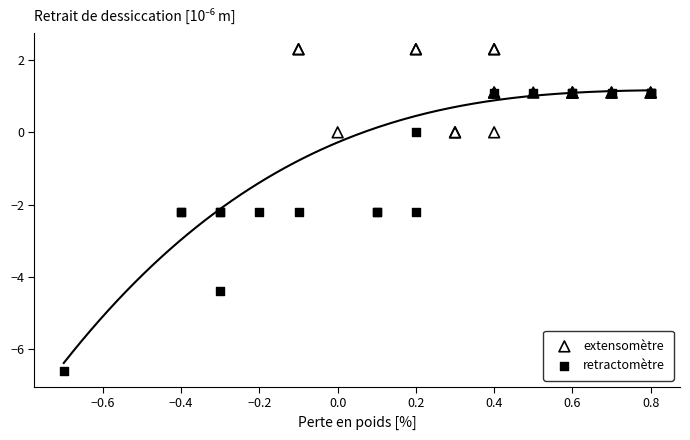

Which series has the widest spread of Y values?

retractomètre